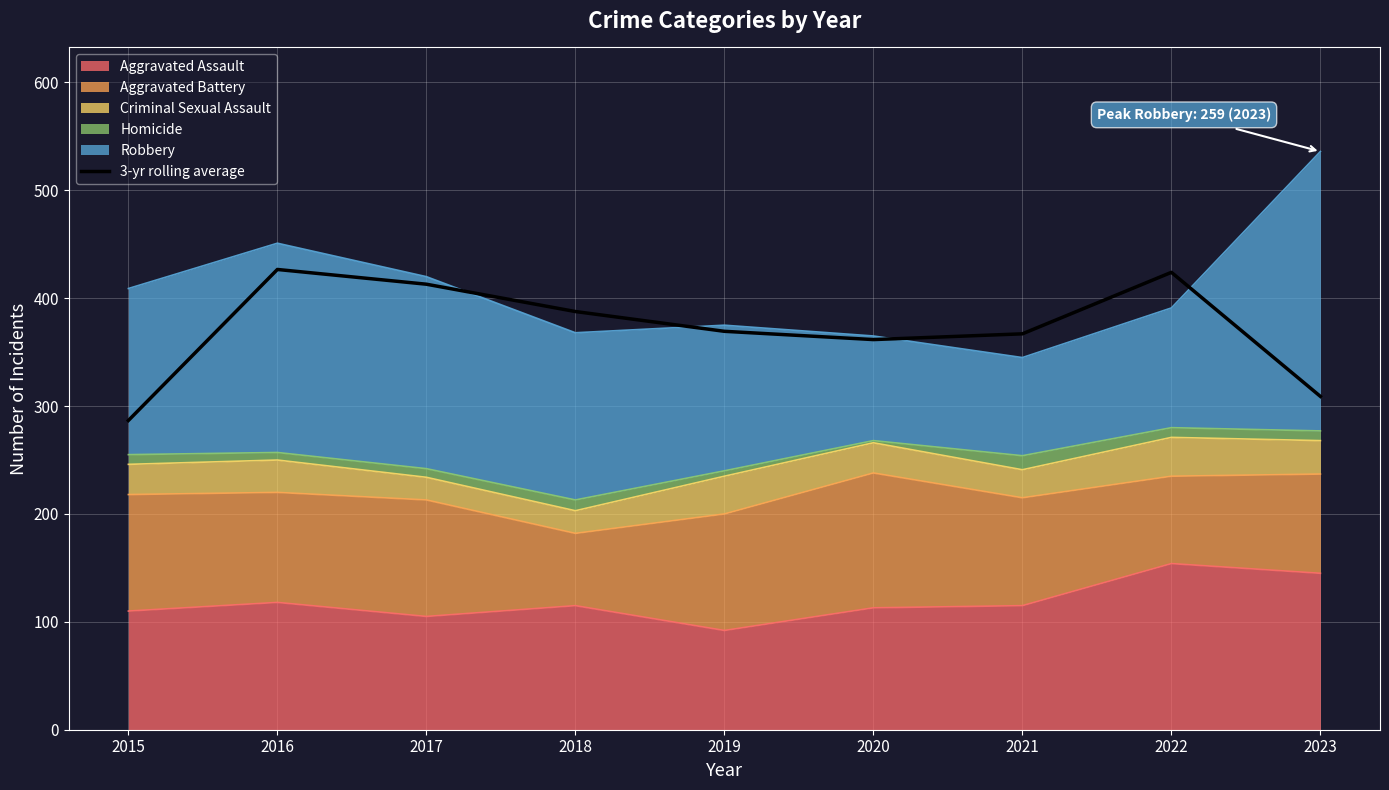

What is the difference between the maximum and minimum values?

140.0